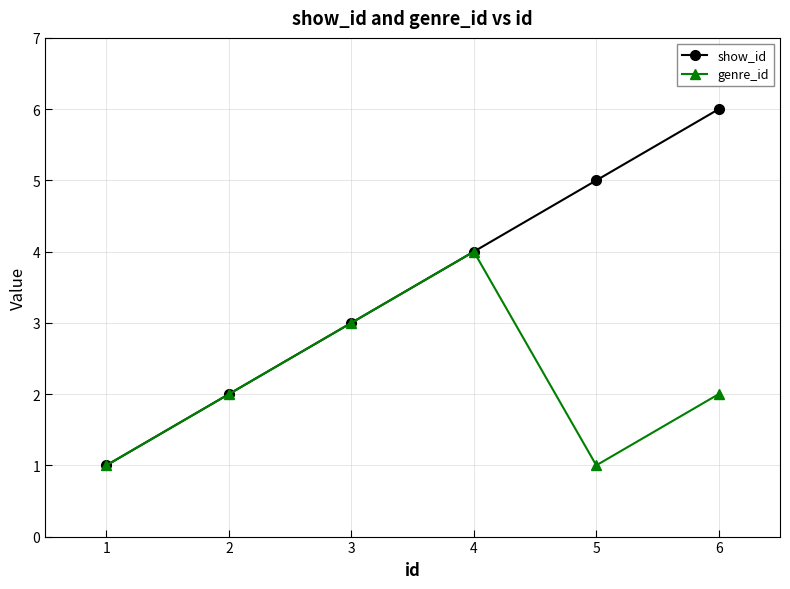

At which category does genre_id reach its first local peak?

4